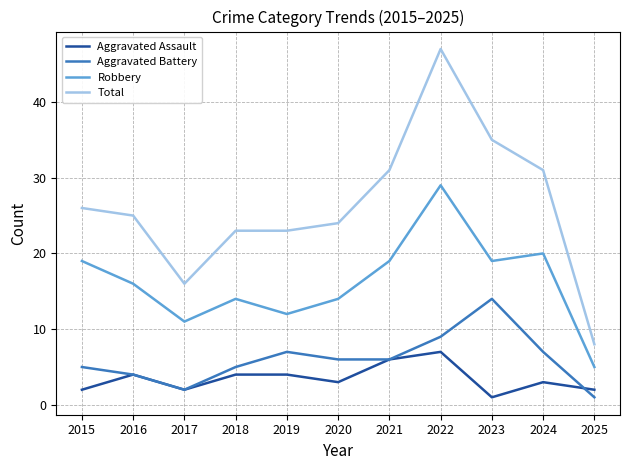

What value does the Aggravated Assault series have at 2019?

4